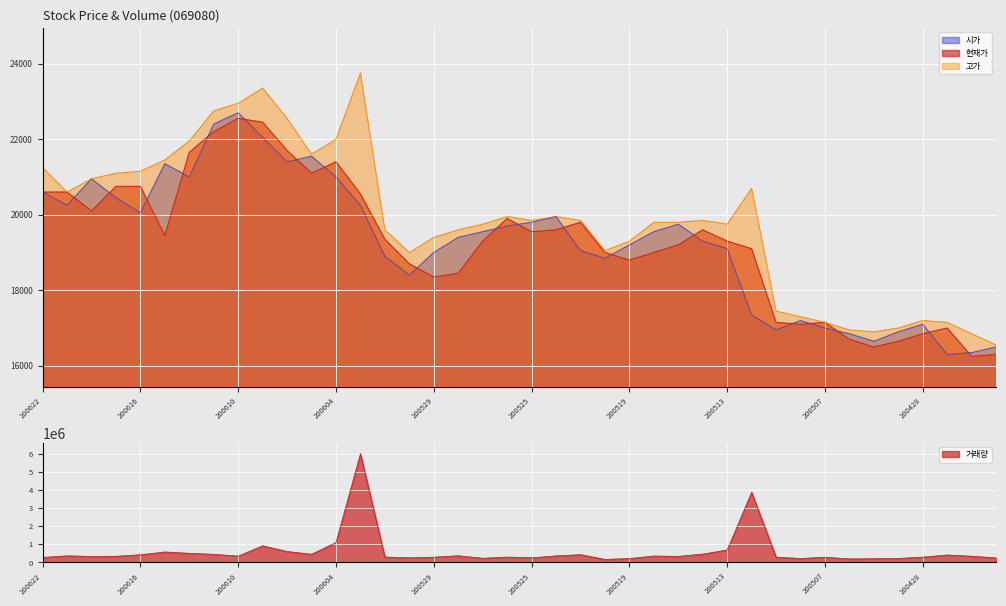

How many data points in 현재가 are above 19350?

19